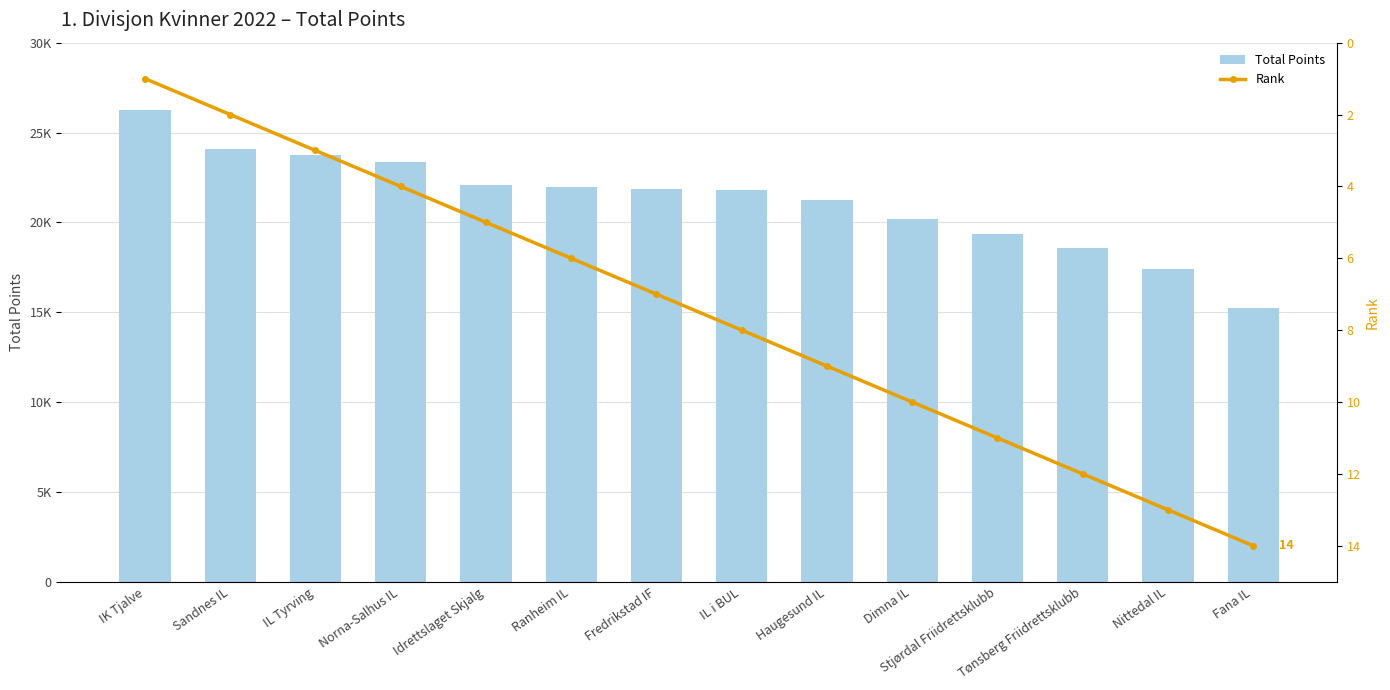

What is the label of the 10th bar from the left?

Dimna IL